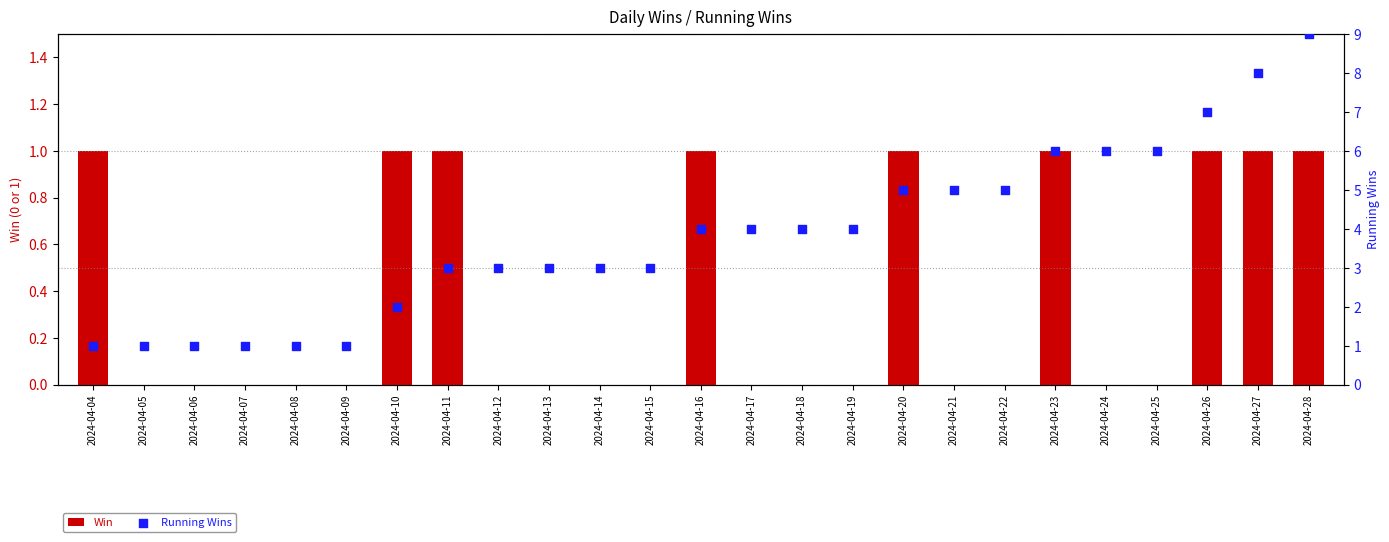

What are all the series names shown in the legend?

Win, Running Wins